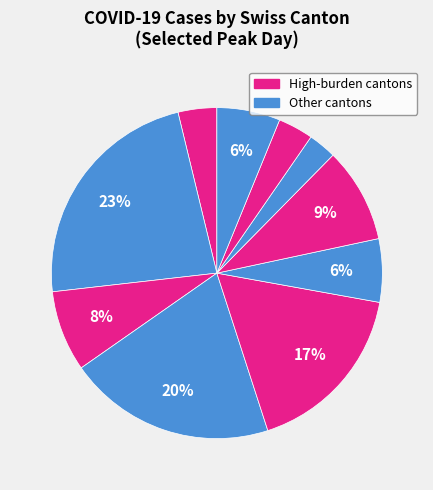

Count the number of slices in the pie.

10